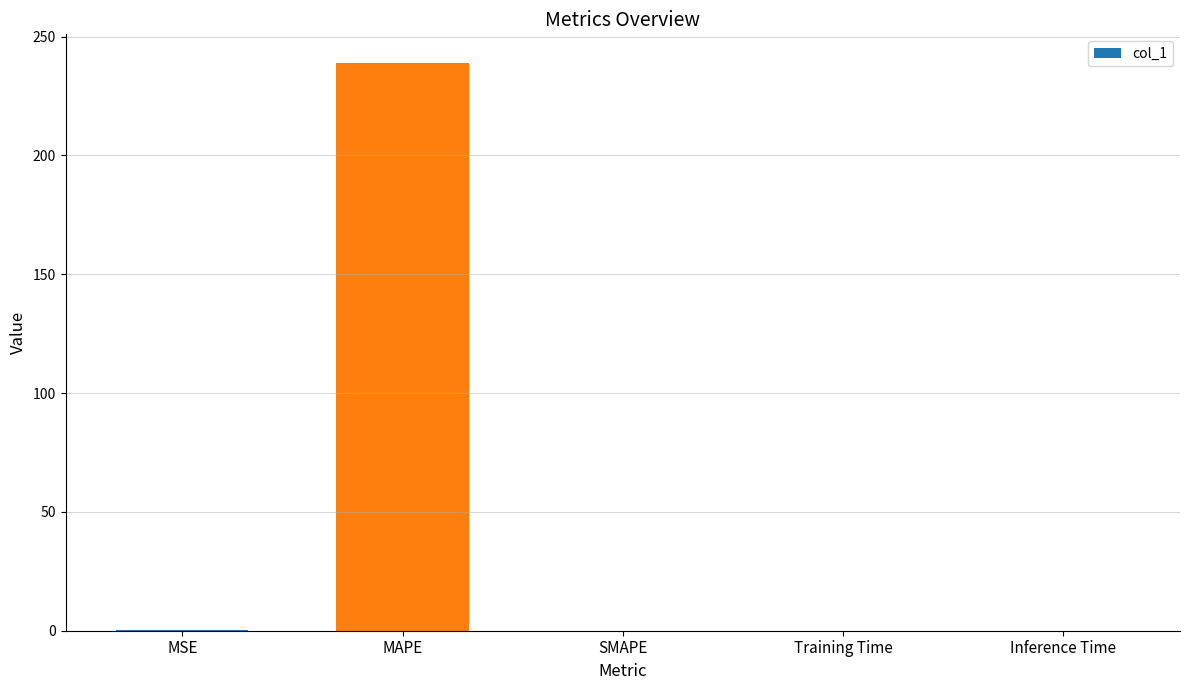

Which has a higher value, Training Time or MAPE?

MAPE